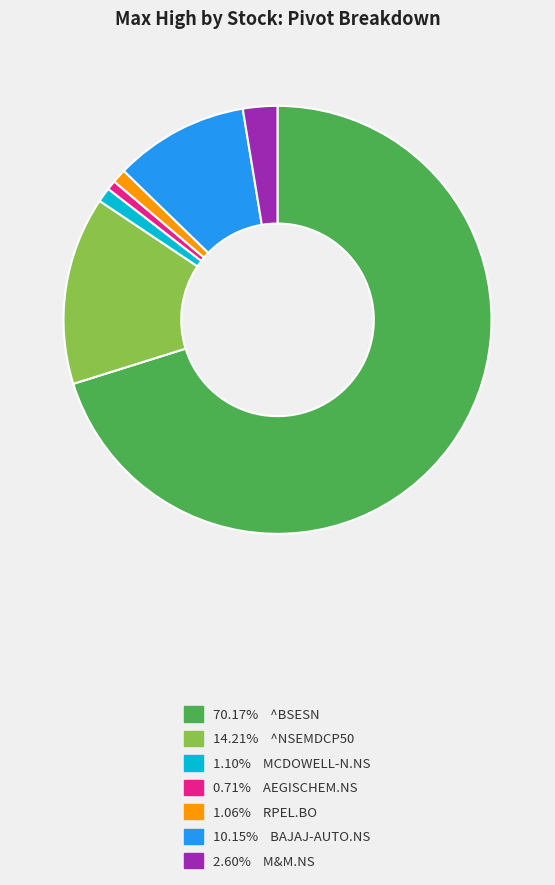

Does any single category account for the majority?

Yes